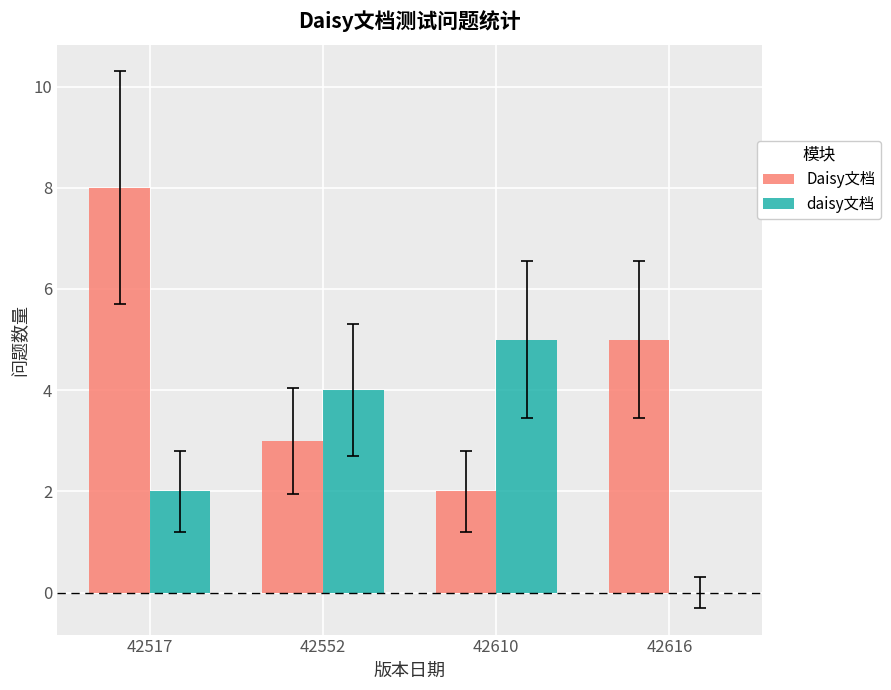

Which series has the largest total across all categories?

Daisy文档